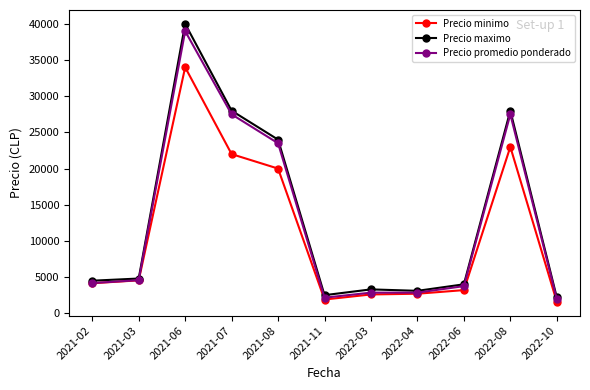

How many data points does each series have?

11